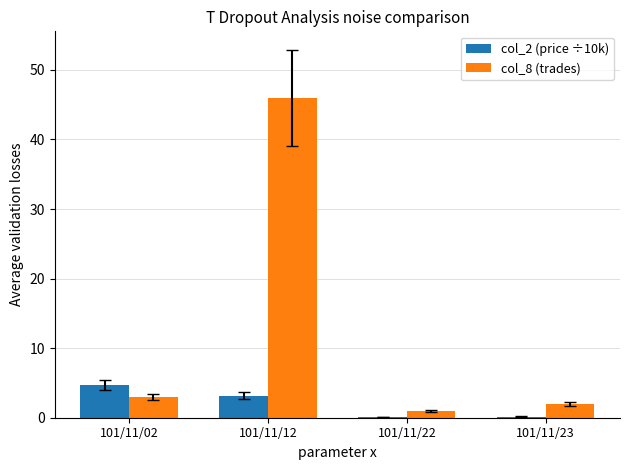

True or false: col_2 (price ÷10k) has a value of 4.7 at 101/11/02.

True